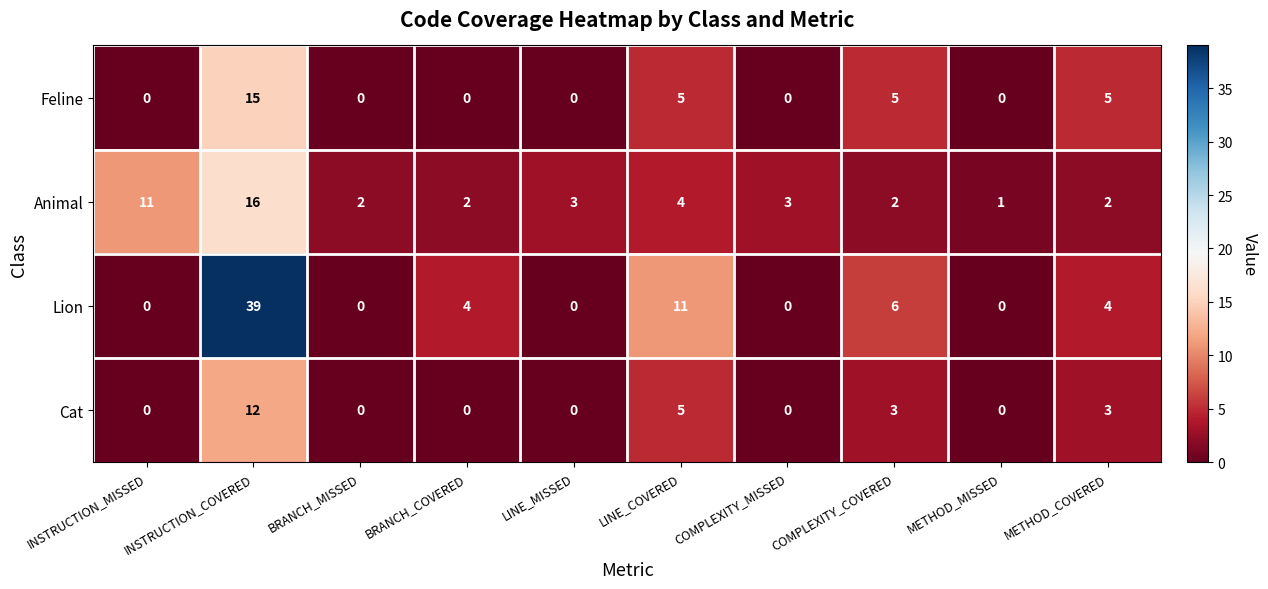

Which series has the largest total across all categories?

Lion